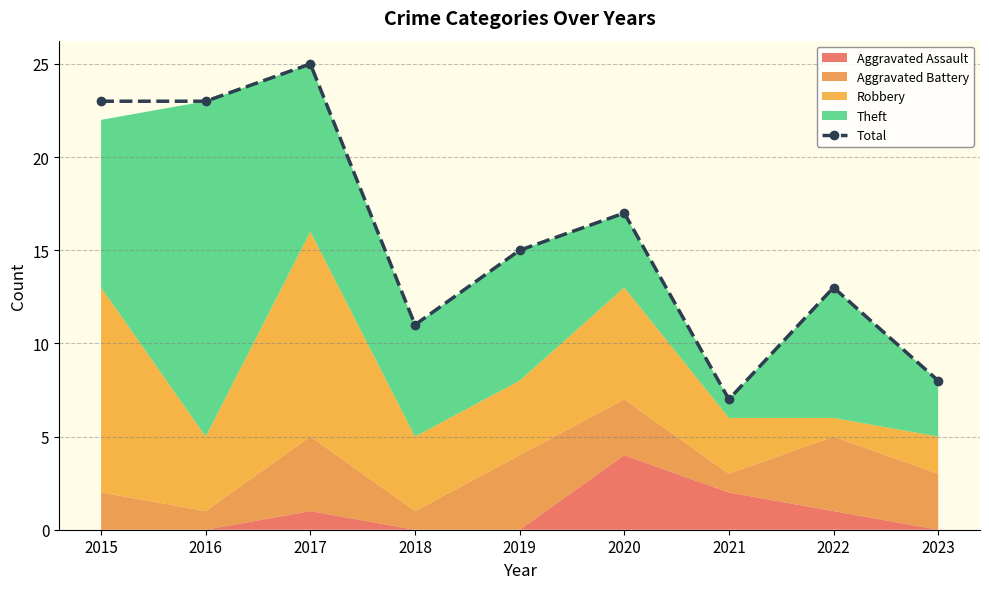

True or false: the data shows 27 at 2020.

False